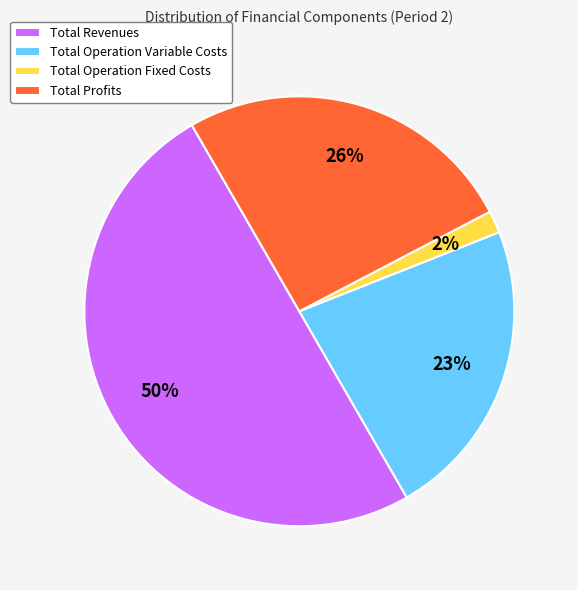

Does Total Operation Variable Costs account for over 50% of the chart?

No